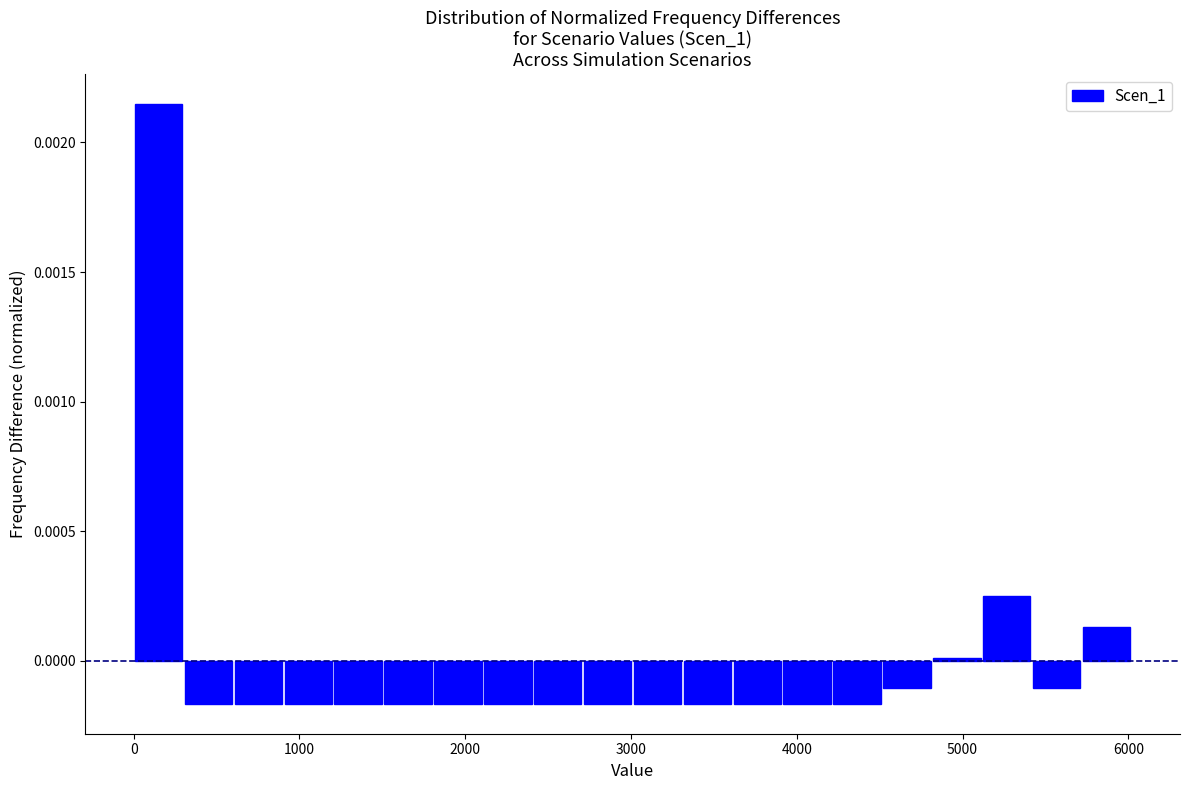

Around what value on the x-axis is the tallest bar? Give the approximate position of its centre, as read against the axis.

200